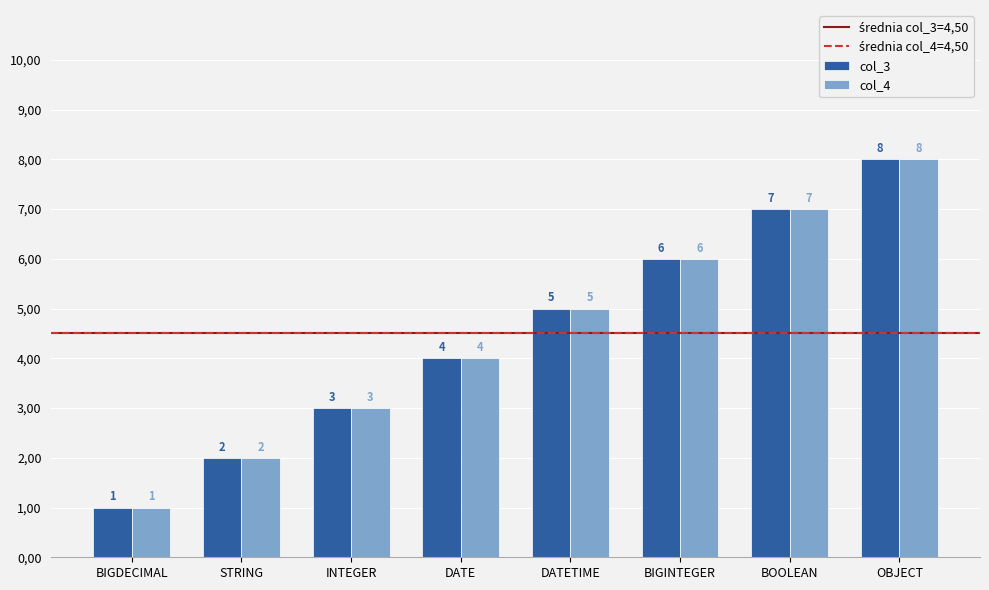

Are the bars grouped side by side (vs. stacked)?

Yes